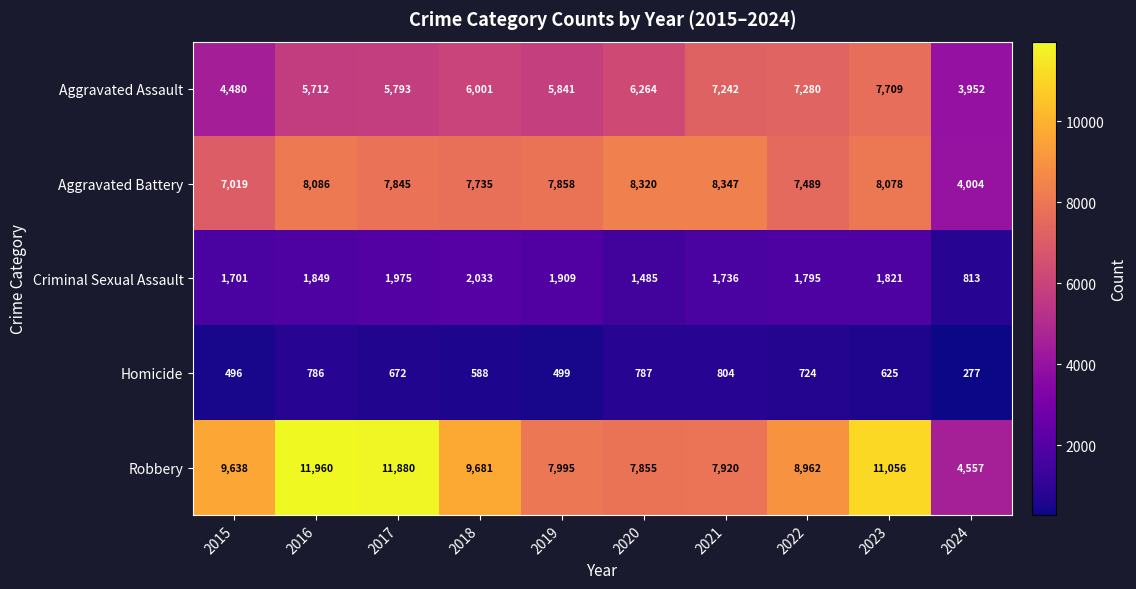

What is the average value of the Homicide series?

626